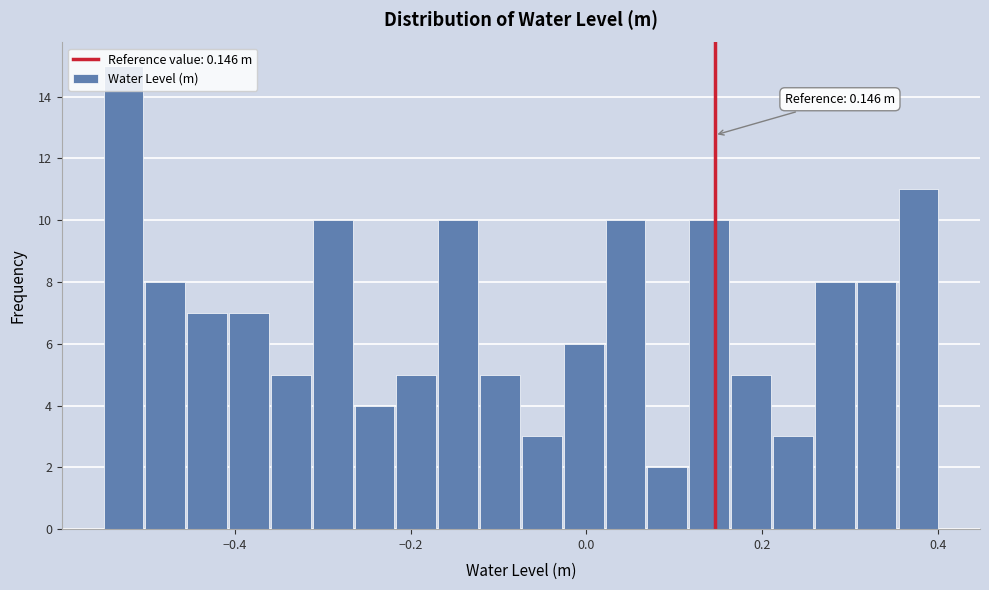

Read against the x-axis, roughly where is the centre of the tallest bar?

-0.52